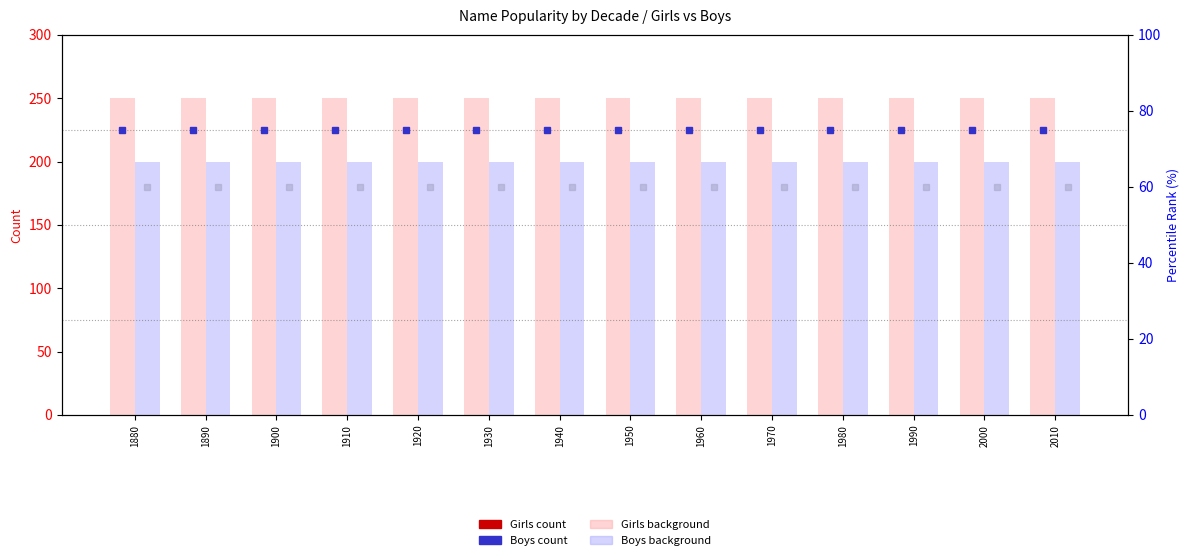

Which series has the widest spread of values?

Girls (background)